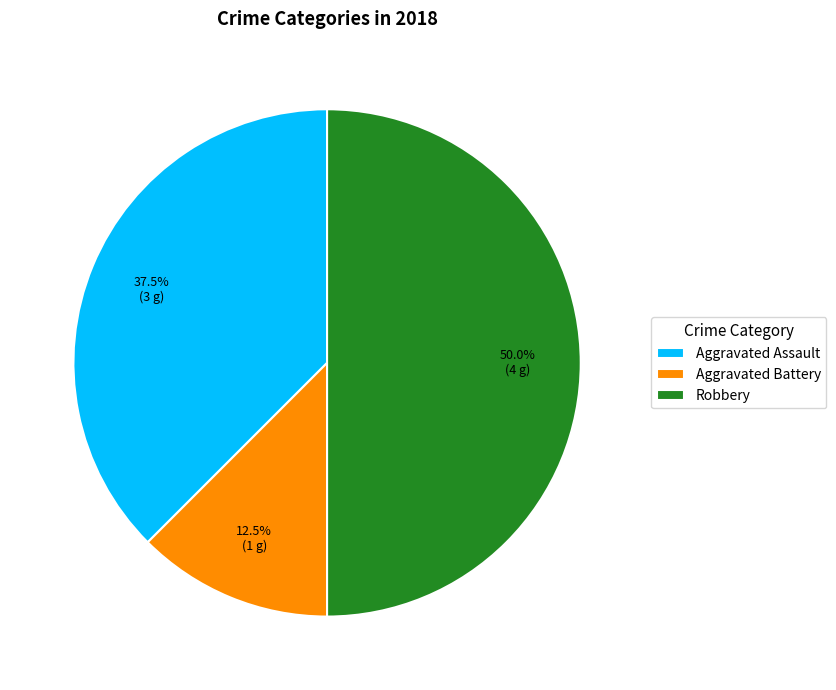

Which has a higher value, Aggravated Assault or Robbery?

Robbery